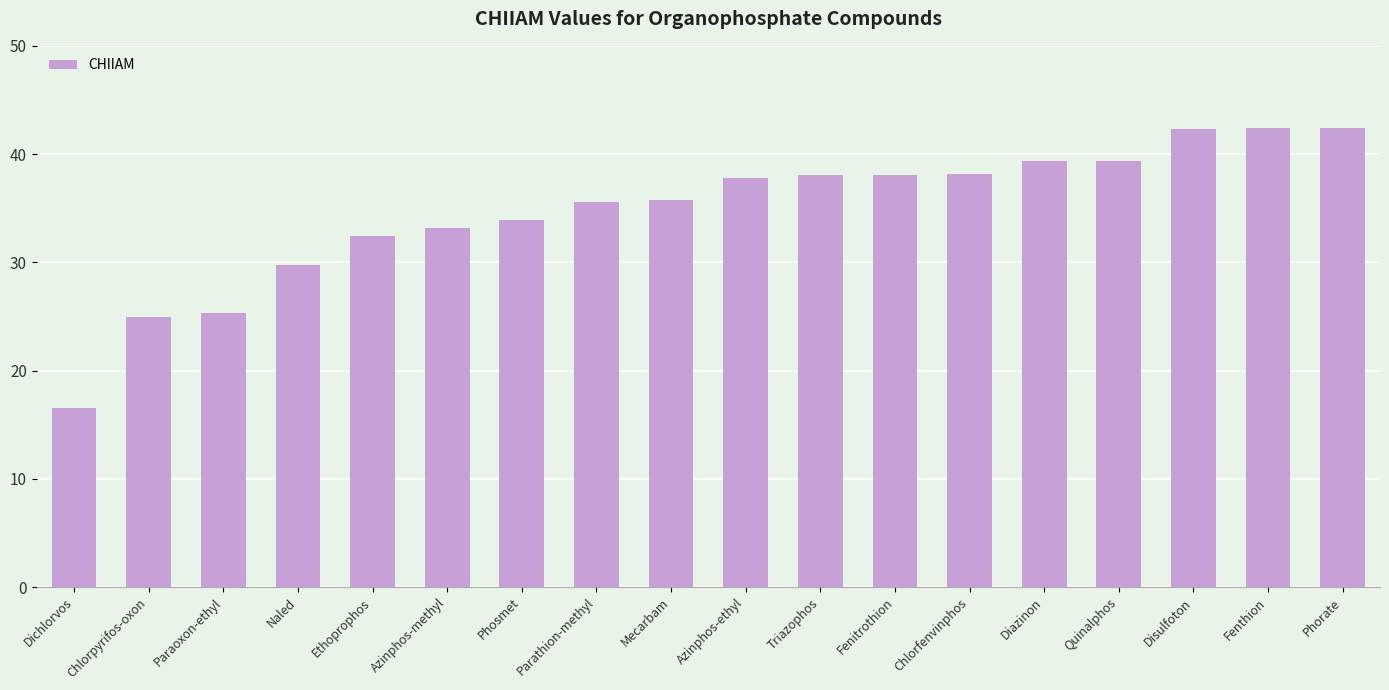

Approximately how many times larger is the value at Paraoxon-ethyl compared to Fenthion?

0.6